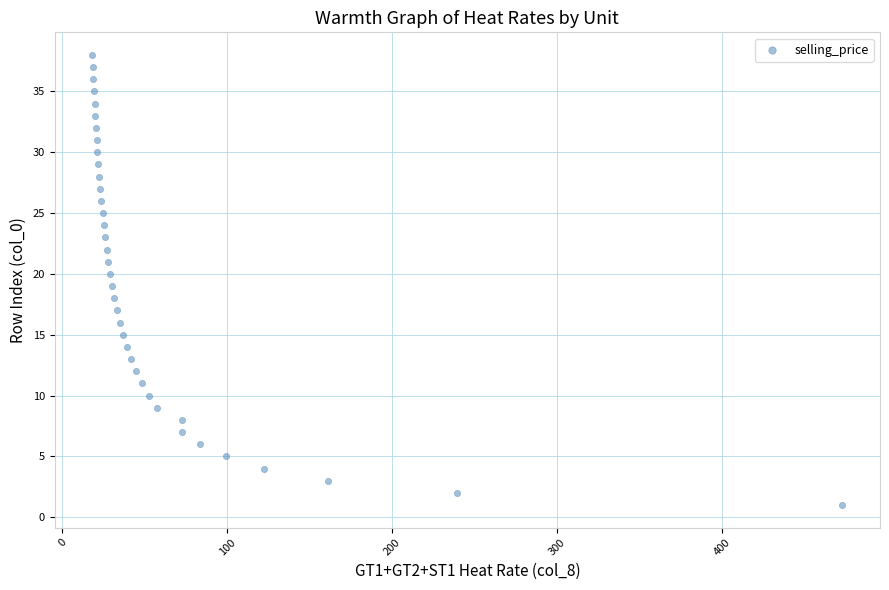

What is the range of Y values (max minus min)?

37